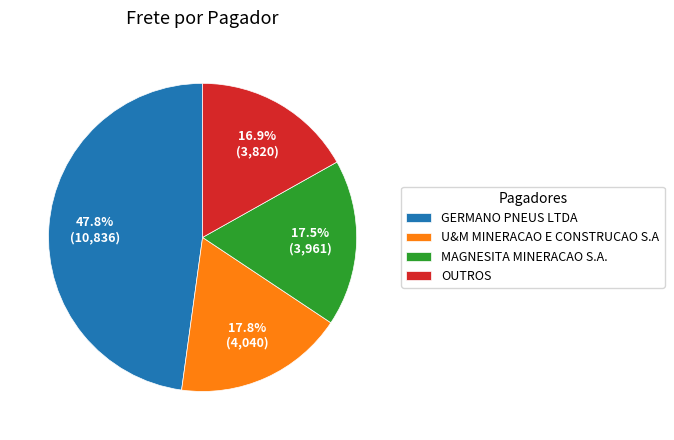

What percentage is NOT represented by GERMANO PNEUS LTDA?

52.2%